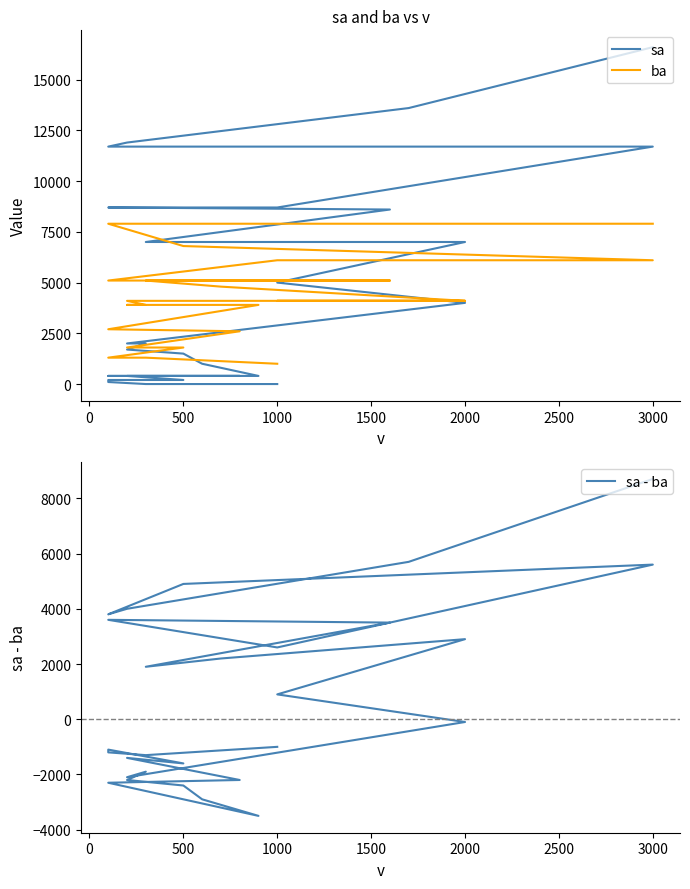

What is the maximum value shown in the chart?

16600